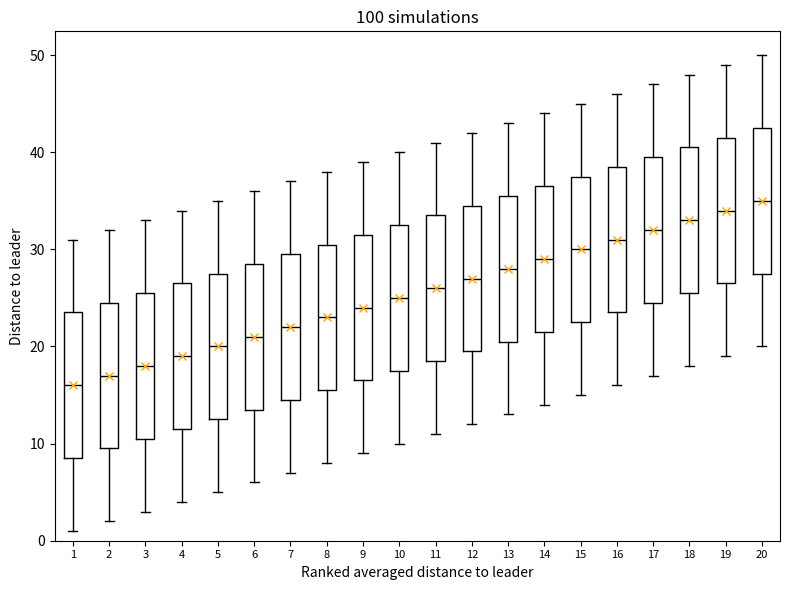

Reading left to right, transcribe this box plot: for each box, give where its median line is, the range the box spans, and where its two whiskers end, as read against the y-axis. The values are not printed on the chart, so give them approximately, as read against the axis.

1: median 16, box 9 to 24, whiskers 1 to 31
2: median 17, box 10 to 25, whiskers 2 to 32
3: median 18, box 11 to 26, whiskers 3 to 33
4: median 19, box 12 to 27, whiskers 4 to 34
5: median 20, box 13 to 28, whiskers 5 to 35
6: median 21, box 14 to 29, whiskers 6 to 36
7: median 22, box 15 to 30, whiskers 7 to 37
8: median 23, box 16 to 31, whiskers 8 to 38
9: median 24, box 17 to 32, whiskers 9 to 39
10: median 25, box 18 to 33, whiskers 10 to 40
11: median 26, box 19 to 34, whiskers 11 to 41
12: median 27, box 20 to 35, whiskers 12 to 42
13: median 28, box 21 to 36, whiskers 13 to 43
14: median 29, box 22 to 37, whiskers 14 to 44
15: median 30, box 23 to 38, whiskers 15 to 45
16: median 31, box 24 to 39, whiskers 16 to 46
17: median 32, box 25 to 40, whiskers 17 to 47
18: median 33, box 26 to 41, whiskers 18 to 48
19: median 34, box 27 to 42, whiskers 19 to 49
20: median 35, box 28 to 43, whiskers 20 to 50